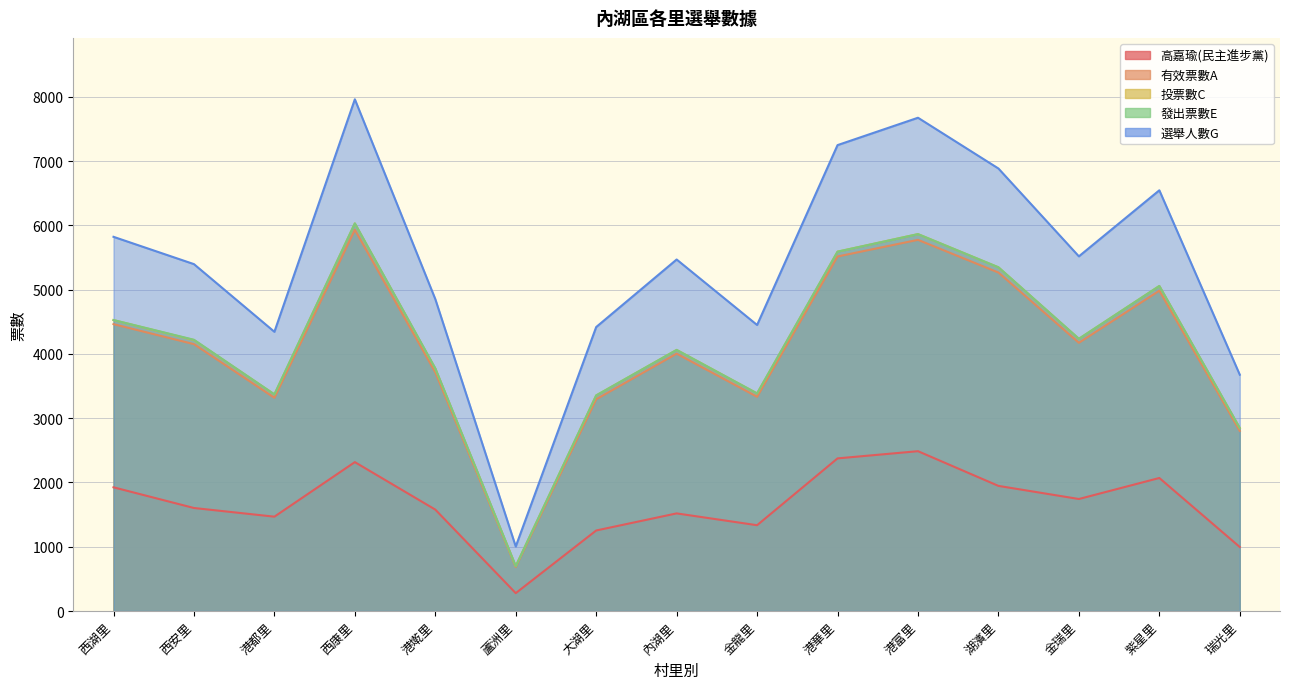

What is the total value across all series at 蘆洲里?

3363